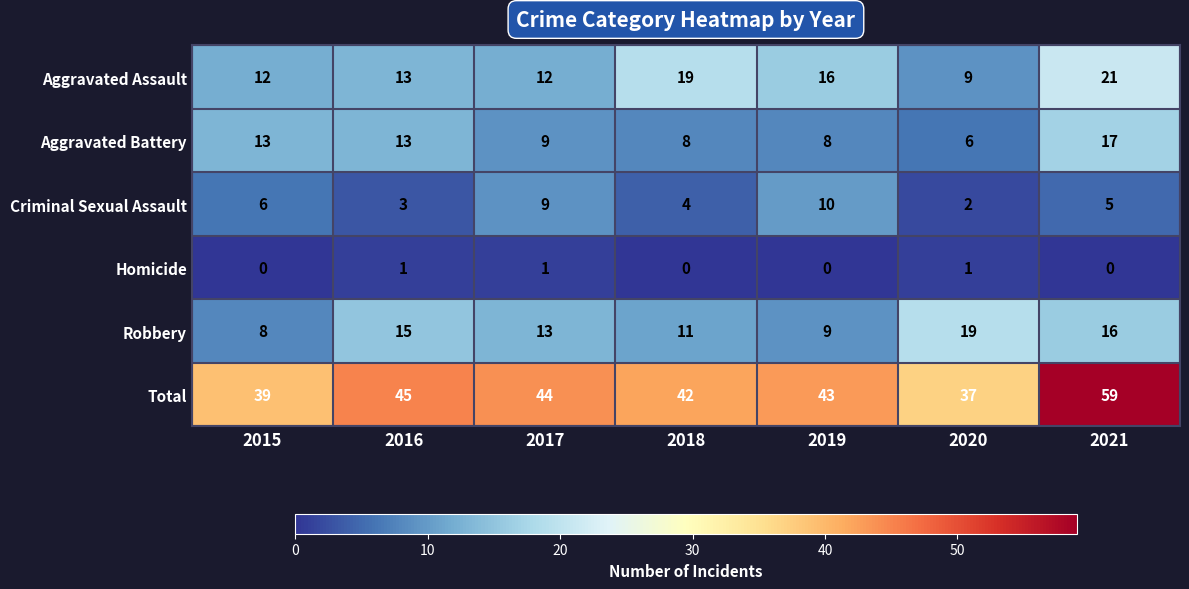

Rank the series at 2018 from lowest to highest value.

Homicide, Criminal Sexual Assault, Aggravated Battery, Robbery, Aggravated Assault, Total